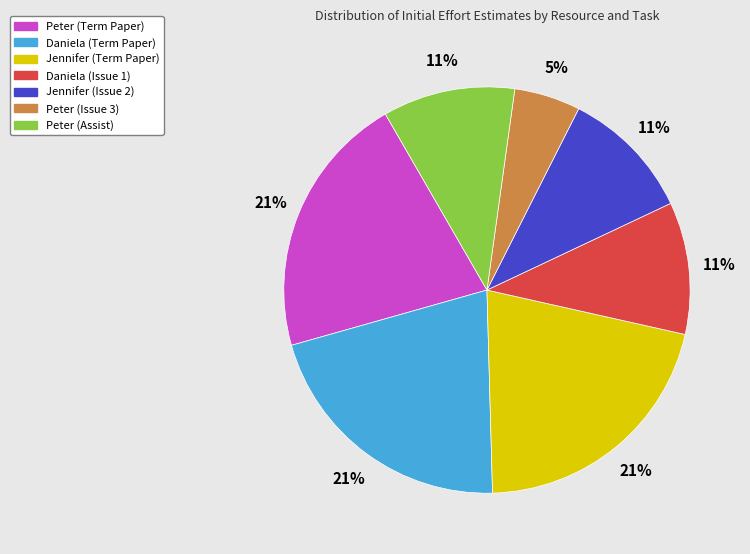

How many slices are in this pie chart?

7